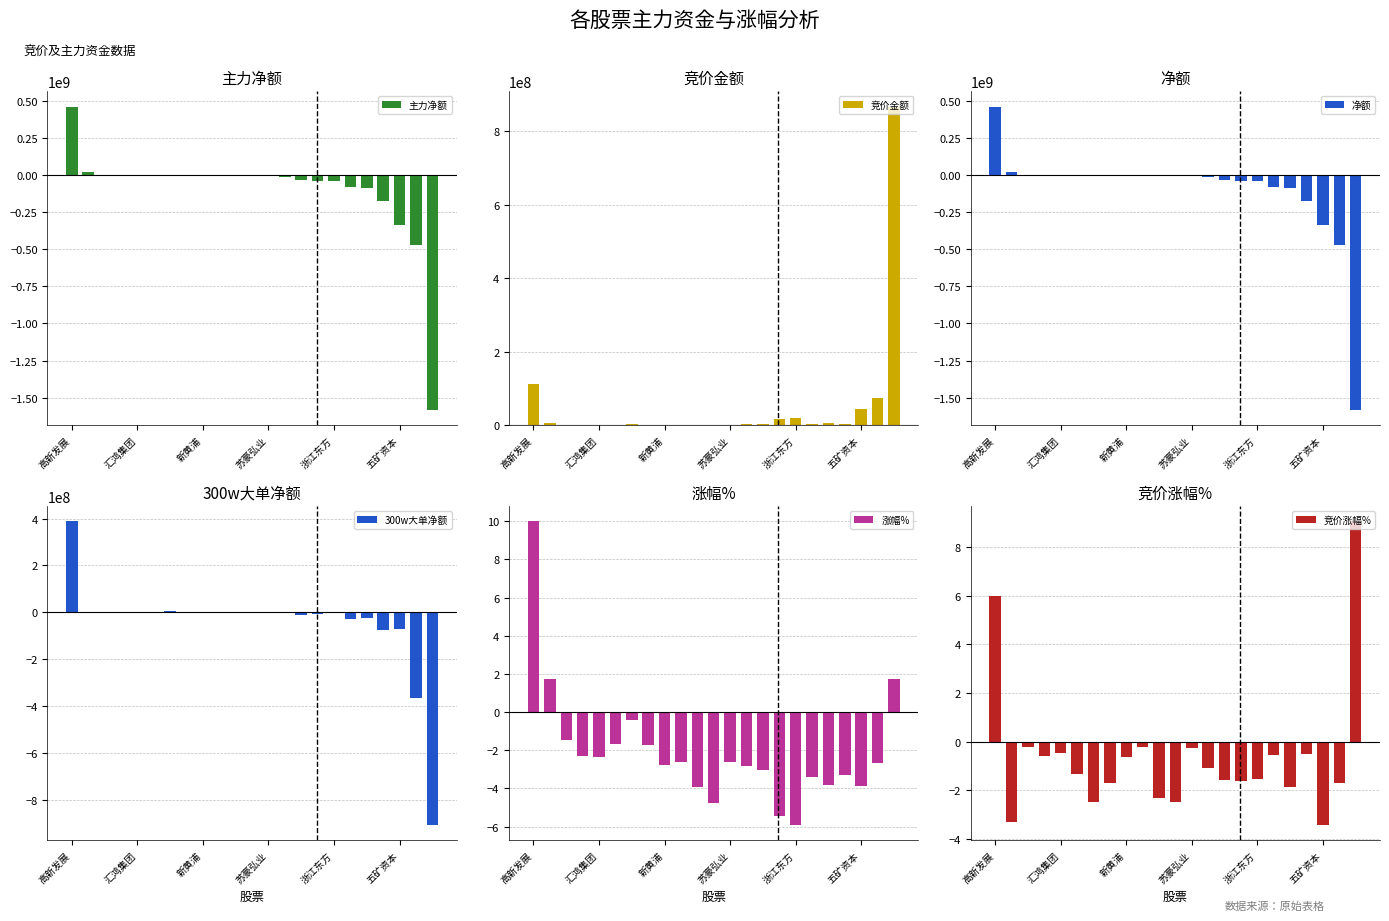

The value of 主力净额 at 五矿资本 is -216100204. True or false?

False